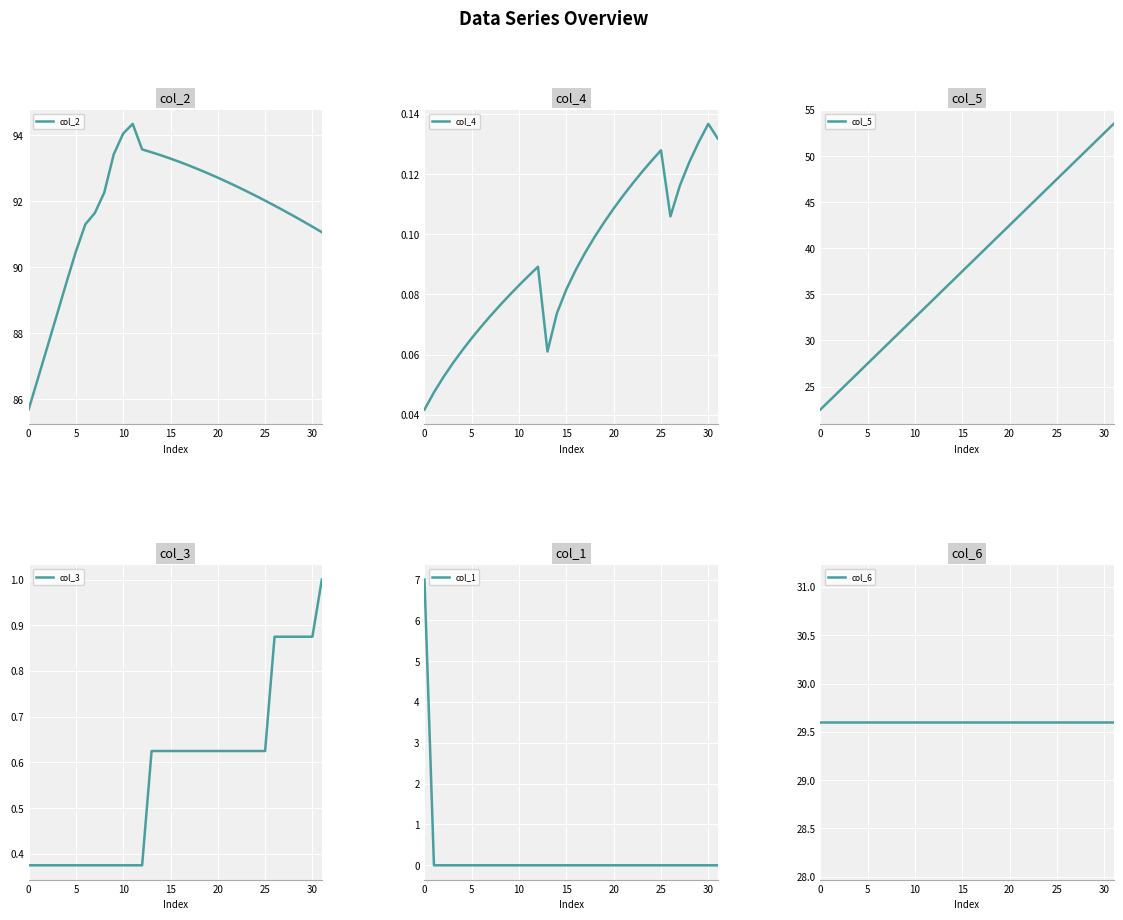

Which series has the largest total across all categories?

col_2